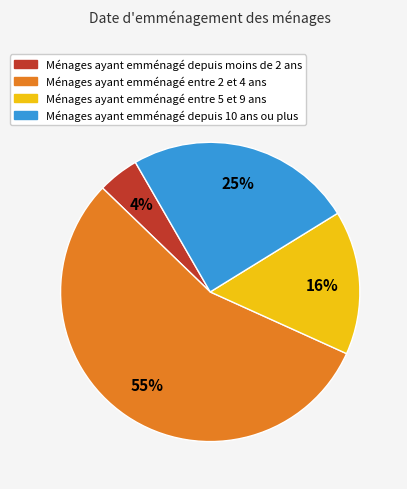

What is the majority slice?

Ménages ayant emménagé entre 2 et 4 ans